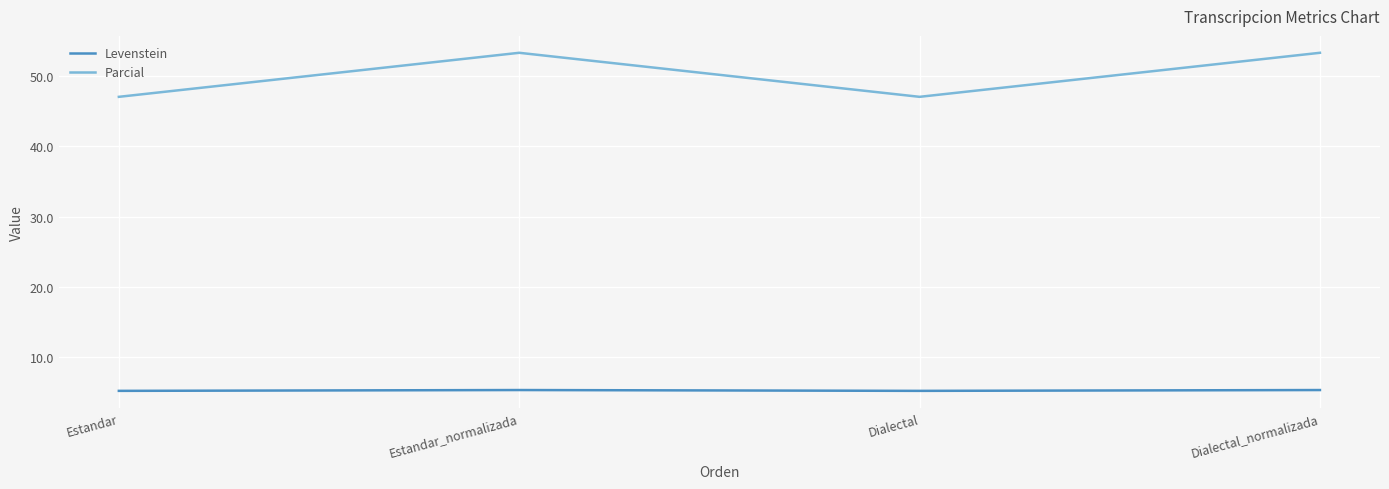

What is the sum of all Parcial values?

200.8